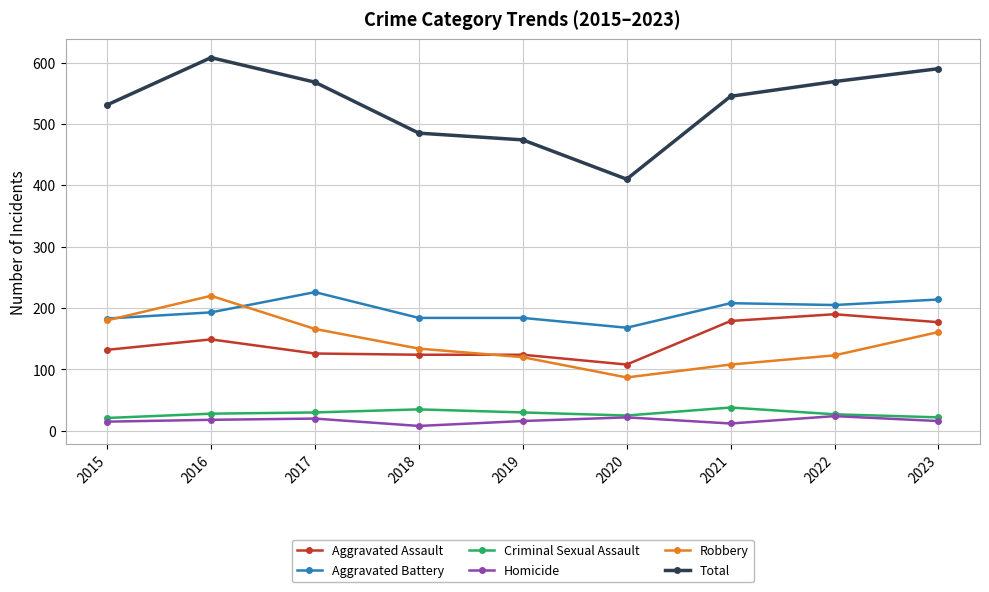

What is the sum of all Homicide values?

151